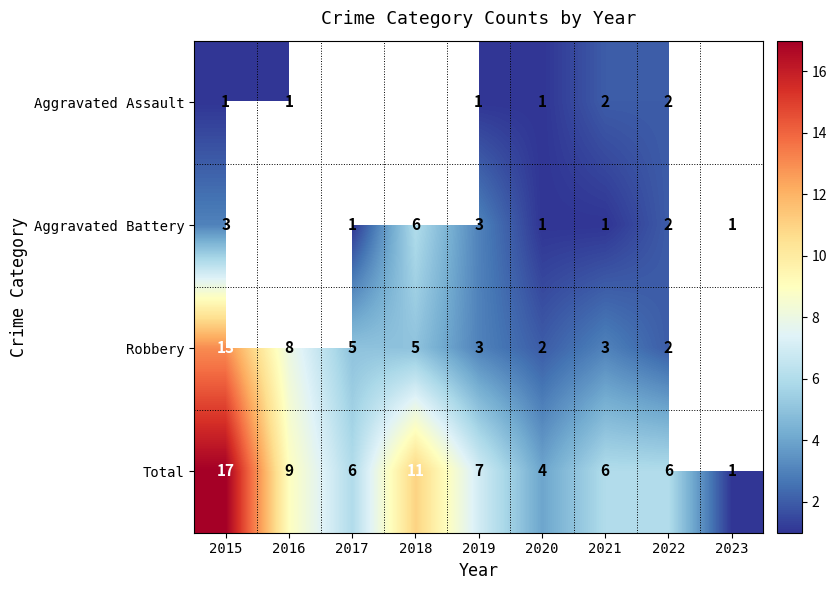

At how many categories does at least one series exceed 9?

2